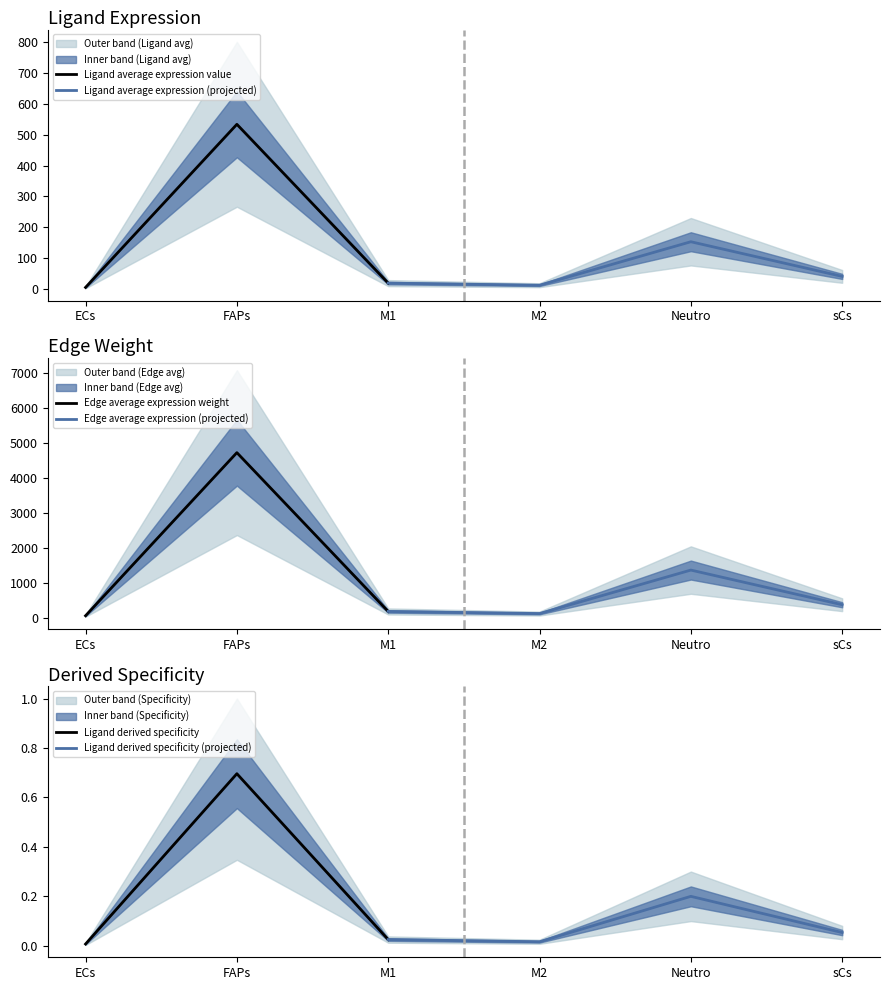

What value does the Ligand average expression value series have at FAPs?

533.7